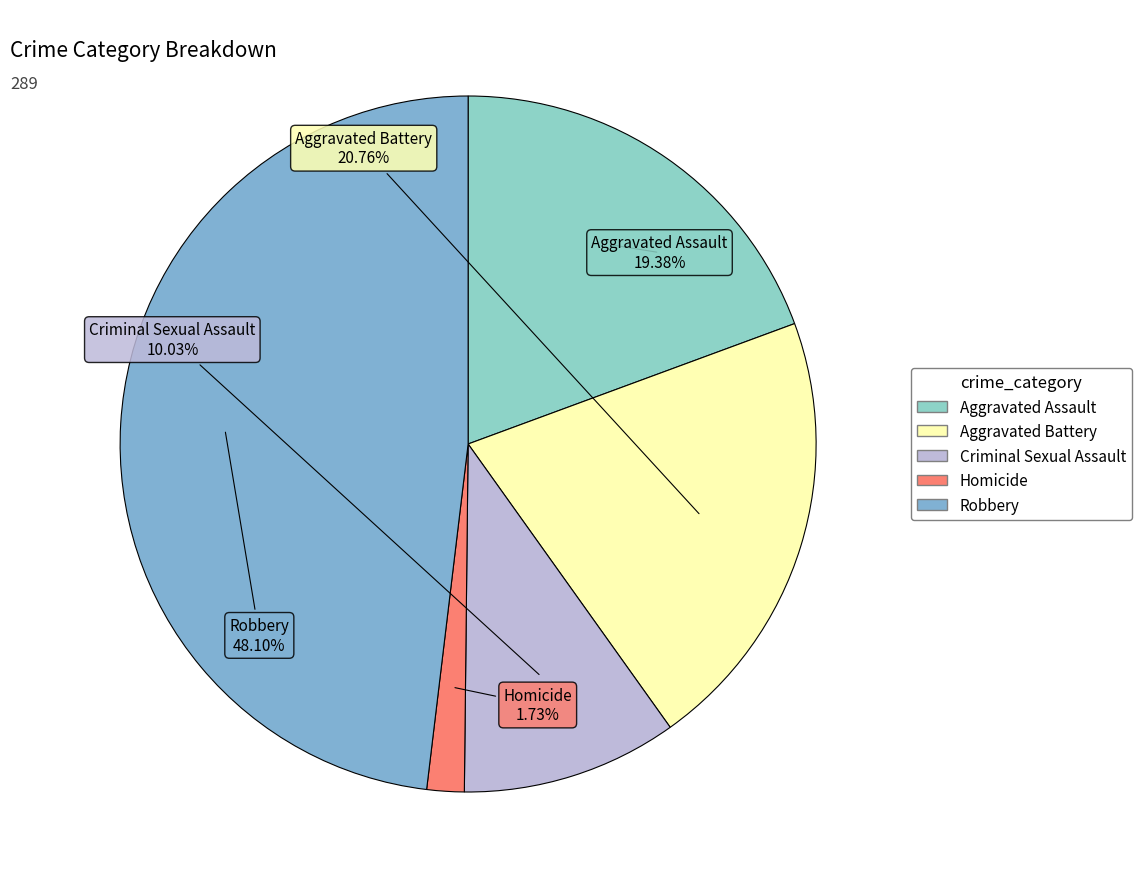

What percentage do Robbery and Aggravated Assault together represent?

67.5%